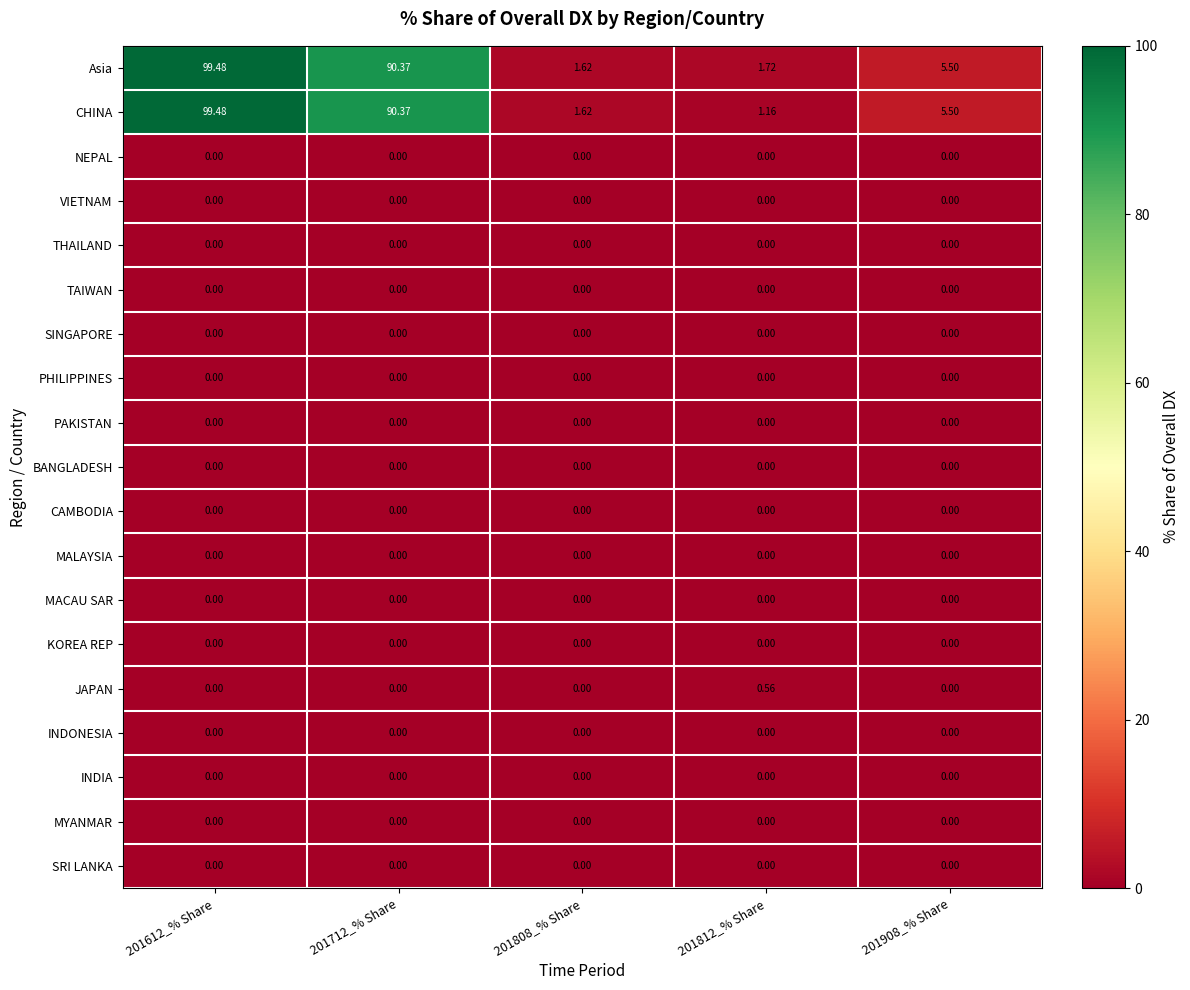

Is the value of Asia at 201908_% Share greater than the value of BANGLADESH at 201612_% Share?

Yes